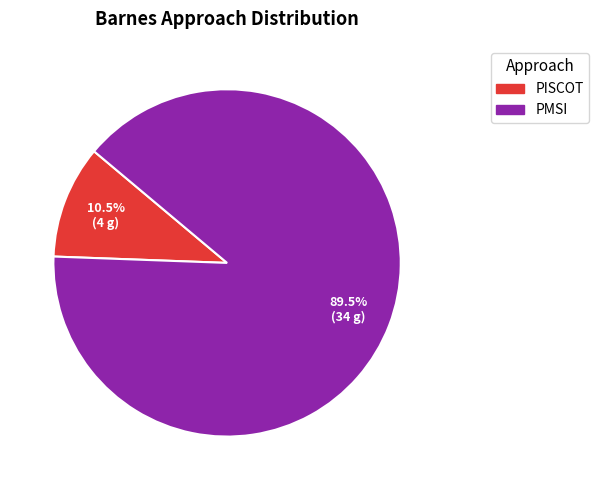

Does PMSI represent more than half of the total?

Yes